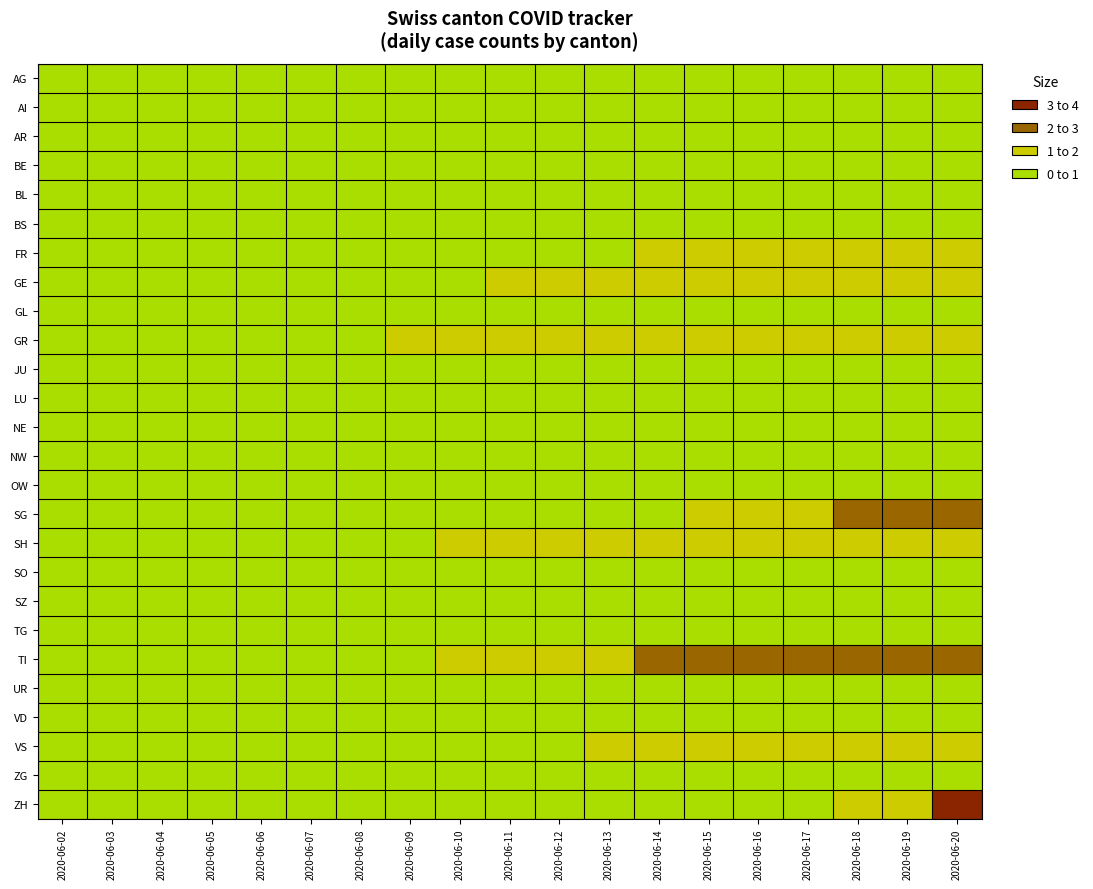

Which series has the largest range (max minus min)?

ZH